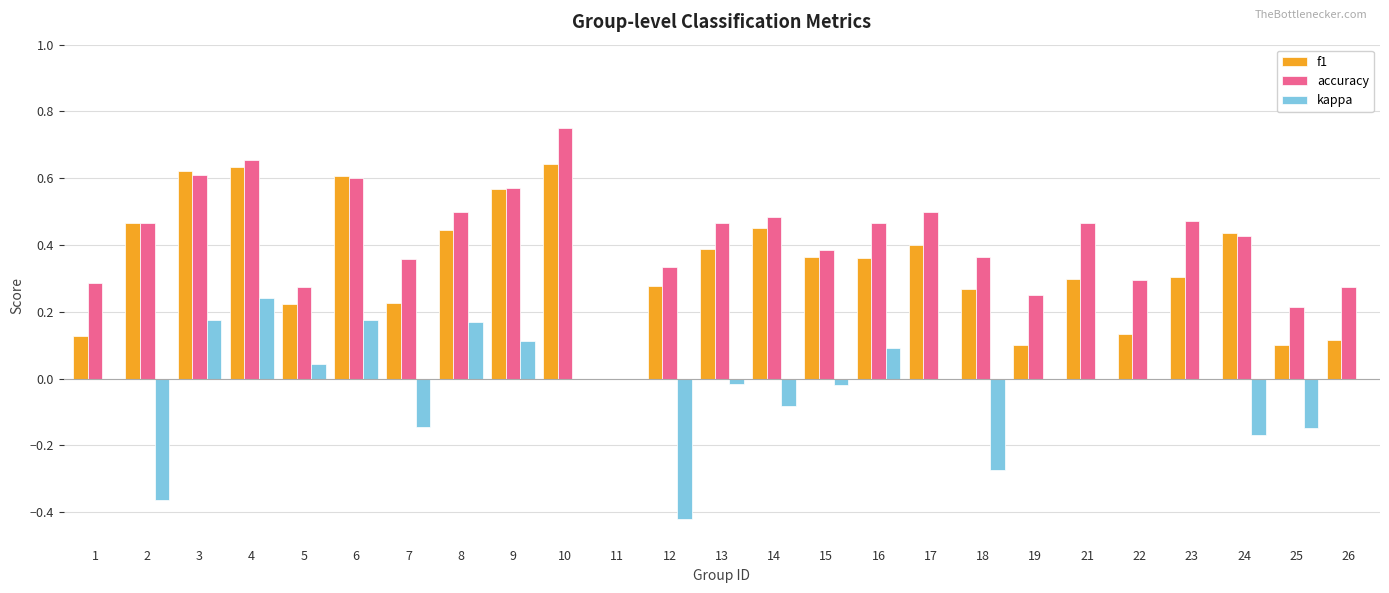

The value of f1 at 11 is 0.0. True or false?

True